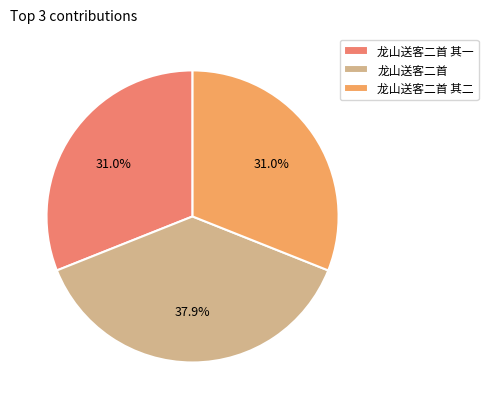

Is 龙山送客二首 其二 the majority of the pie?

No